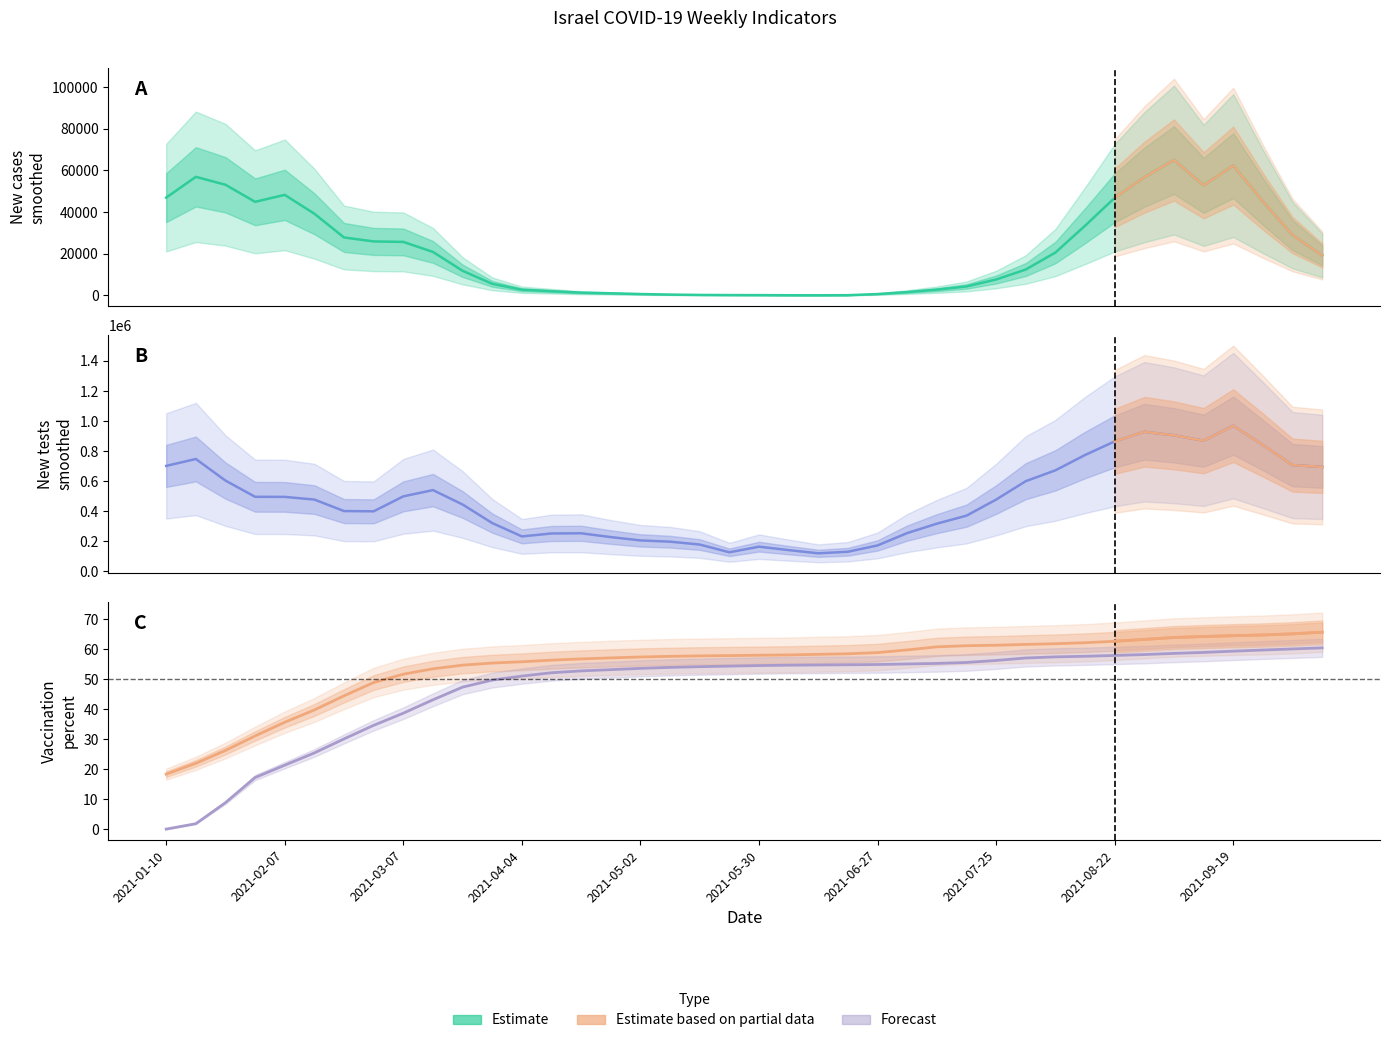

Where is the first local minimum for new_tests_smoothed?

2021-02-28